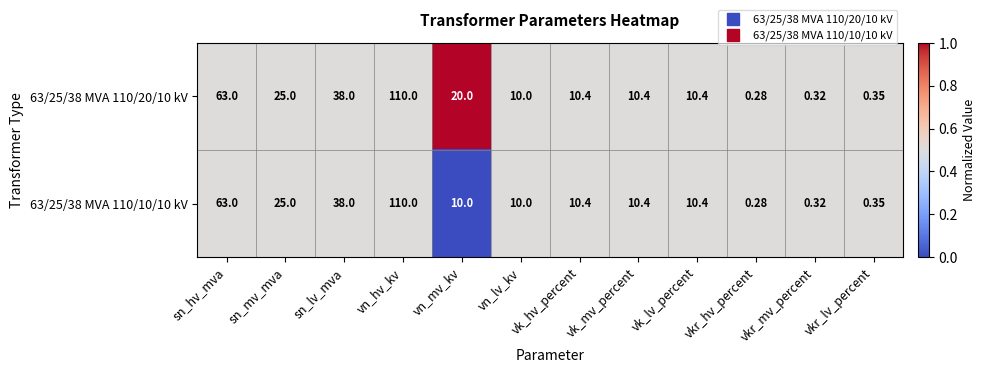

Which category has the highest value across all series?

vn_hv_kv